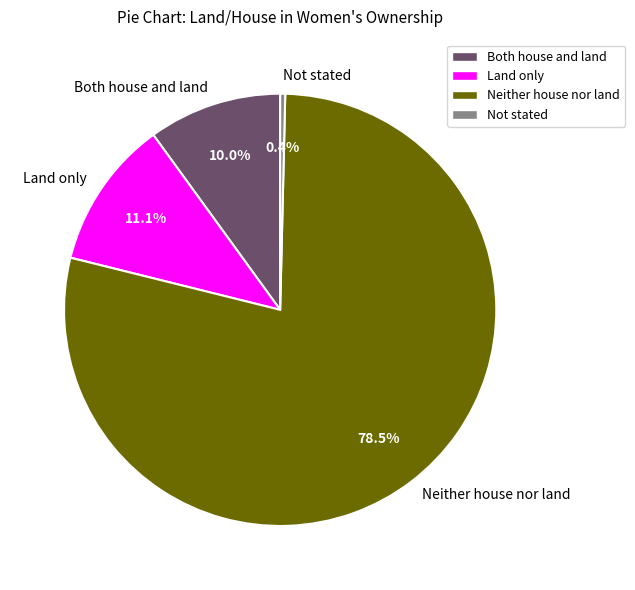

Rank the categories by value from lowest to highest.

Not stated, Both house and land, Land only, Neither house nor land